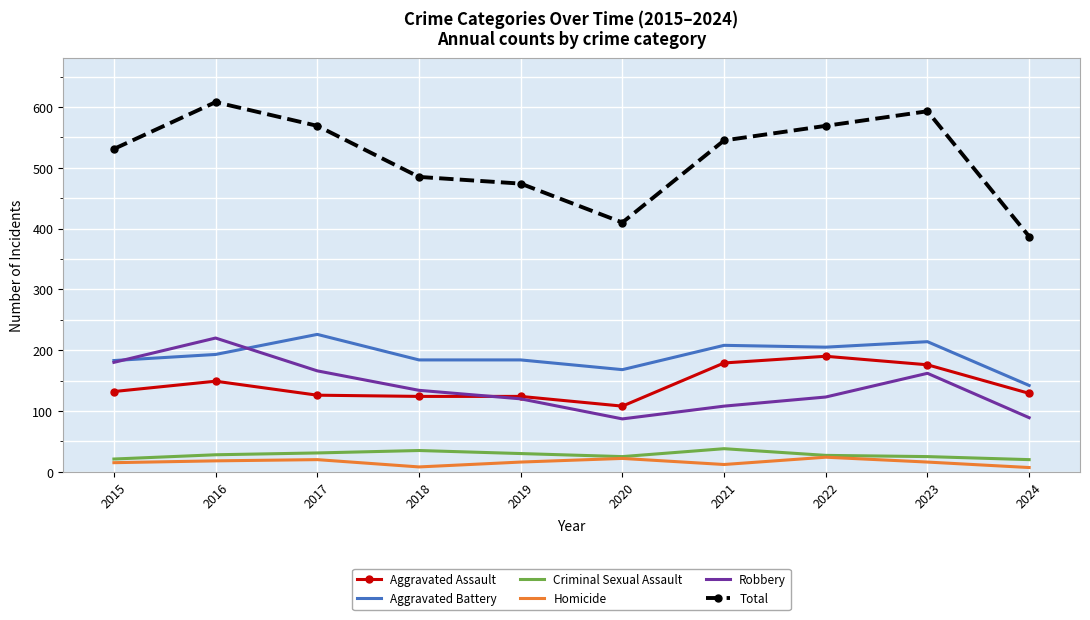

How many Homicide values are between 12 and 20?

6